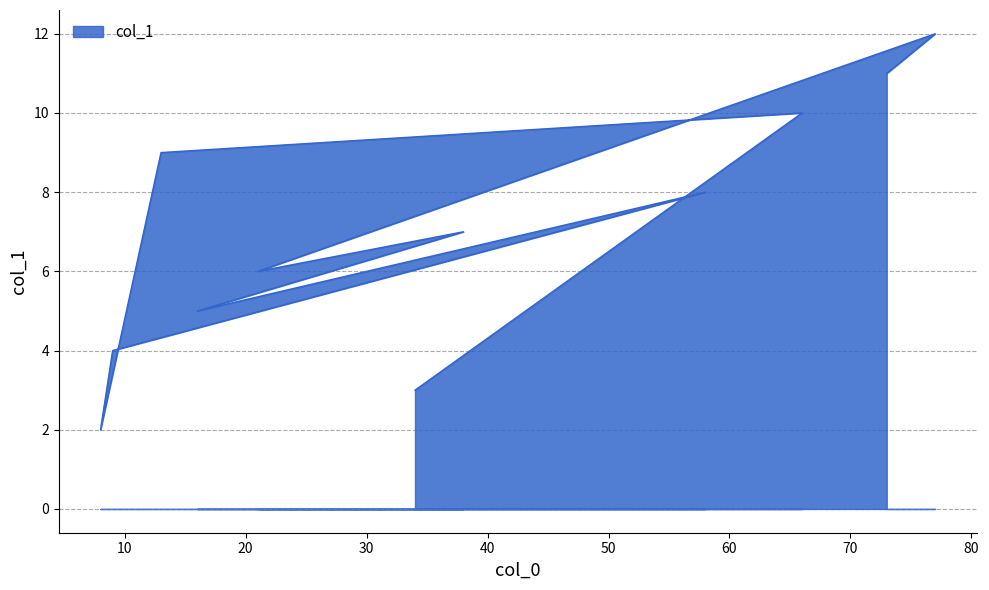

What is the sum of all values?

77